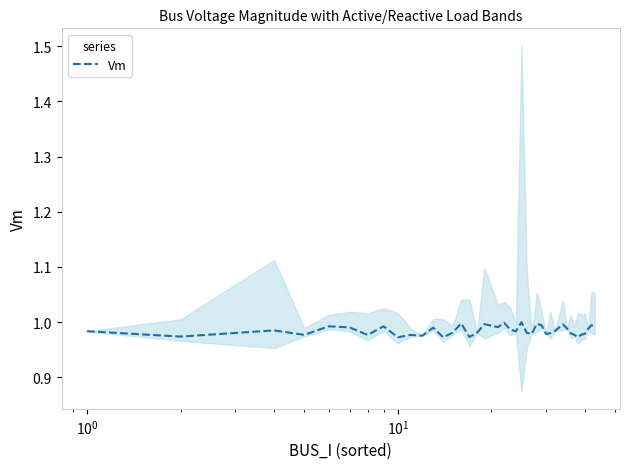

True or false: there are more than 1 points higher than both neighbors.

True